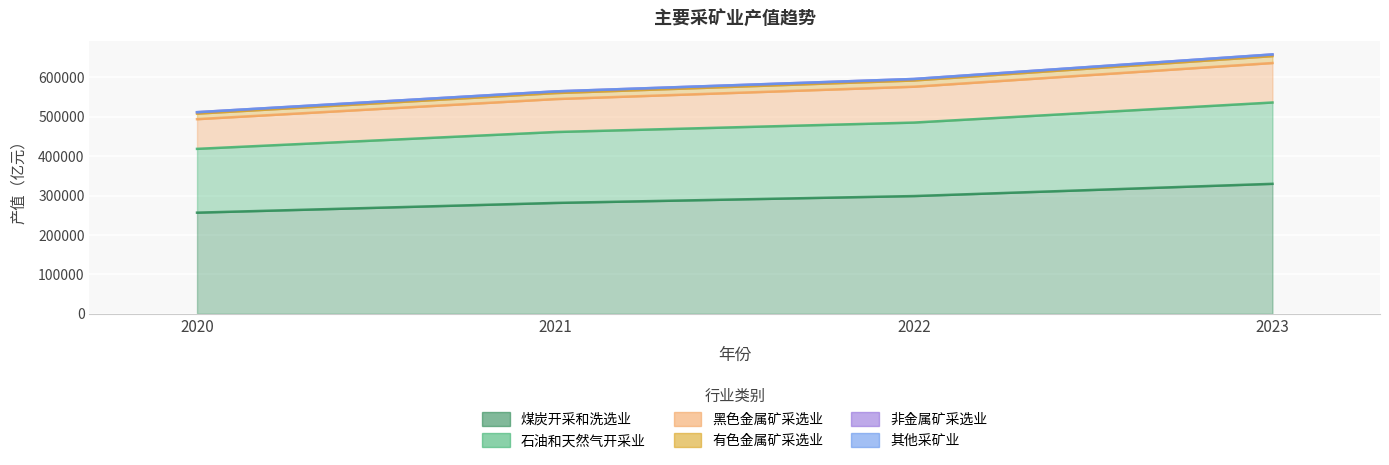

What is the total value across all series at 2022?

1955777.9